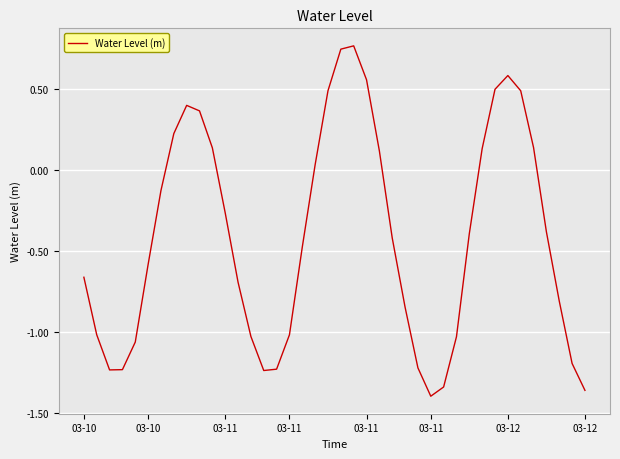

What is the difference between the maximum and minimum values?

2.2